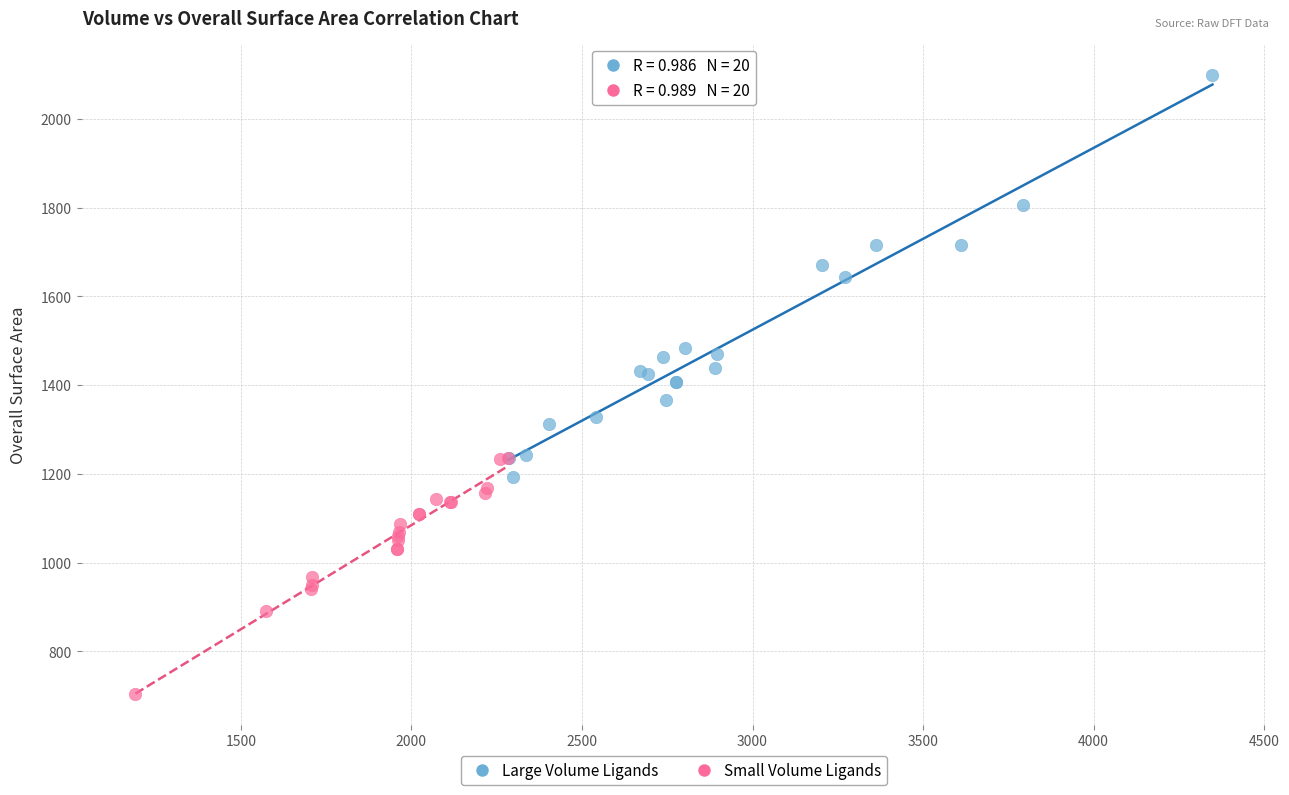

Which series has the widest spread of Y values?

Large Volume Ligands